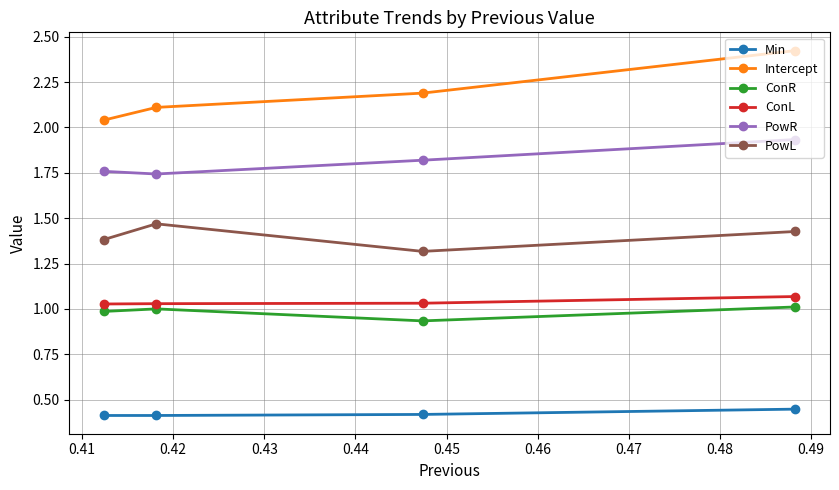

True or false: ConR and PowR cross at least once.

False